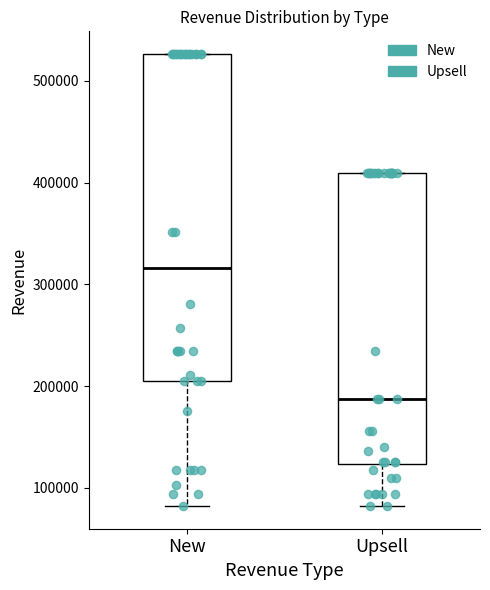

Which box's median line is the lowest?

Upsell